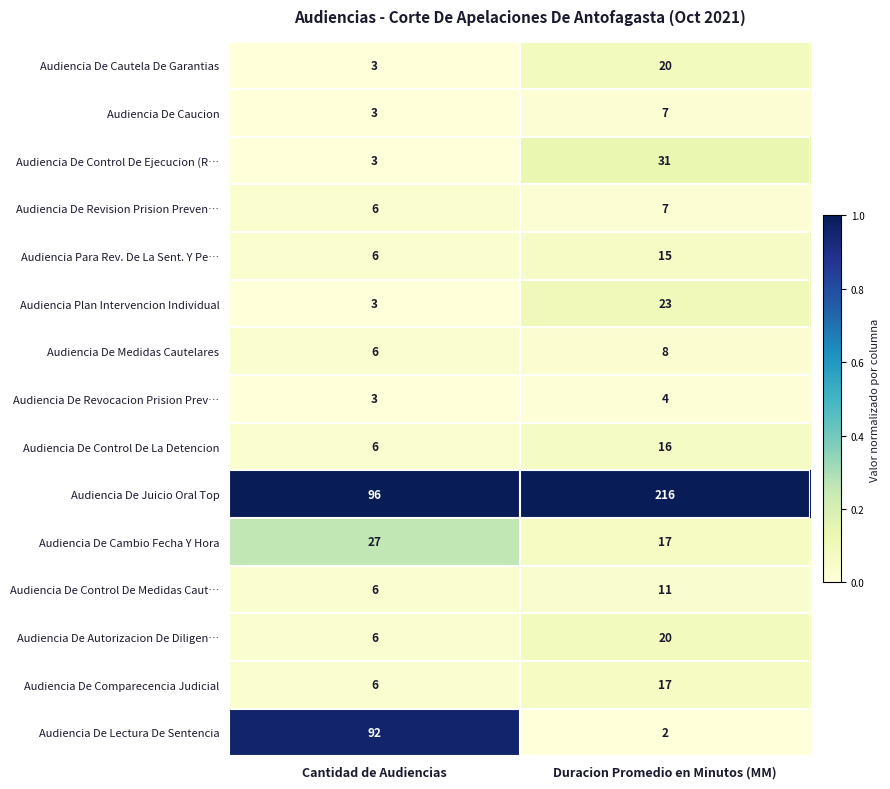

Which category has the highest value across all series?

Duracion Promedio en Minutos (MM)